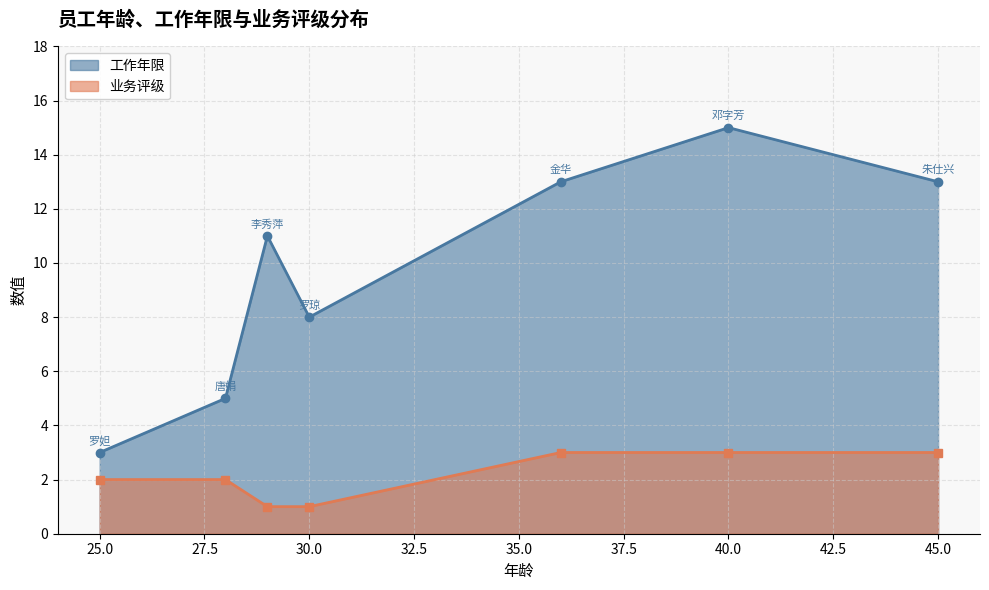

Rank the series by their average value, from highest to lowest.

工作年限, 业务评级